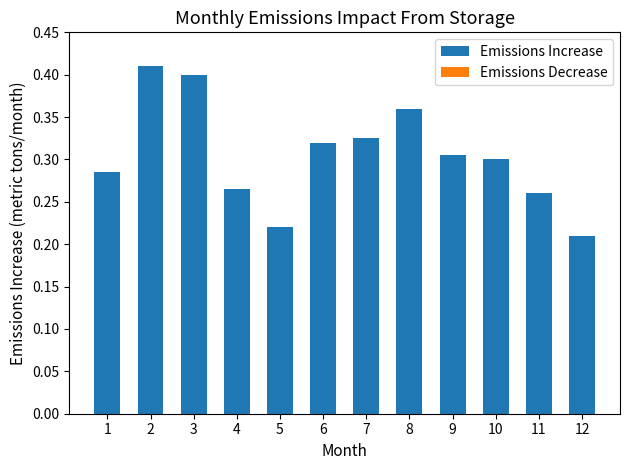

What is the sum of all values?

3.7